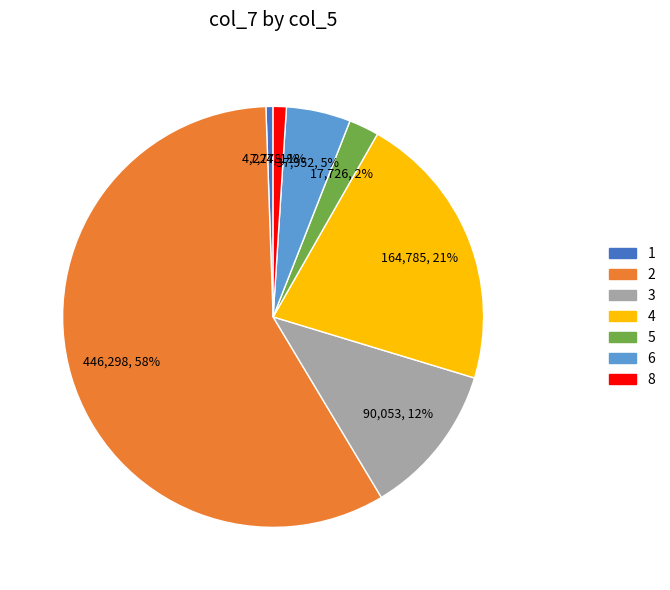

Count the number of slices in the pie.

7